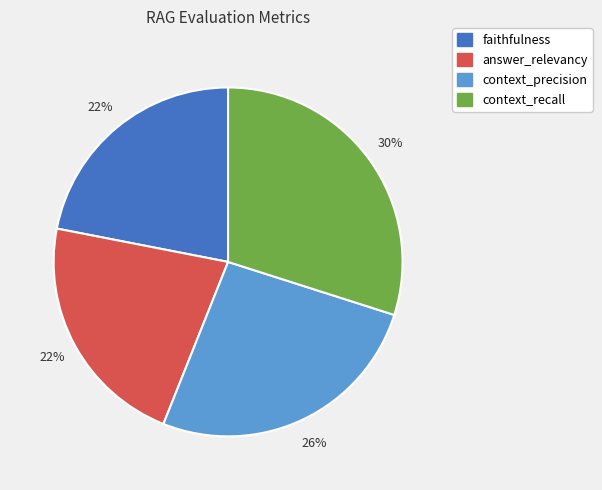

To the nearest percent, what is the combined percentage of faithfulness and context_recall?

52%